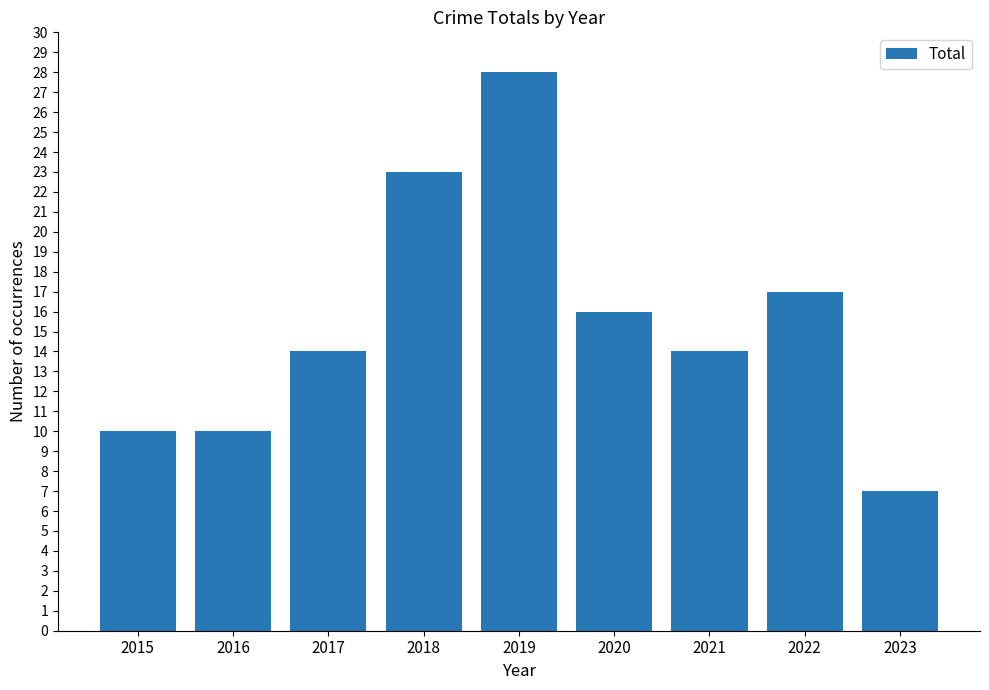

Between 2018 and 2019, which is larger?

2019